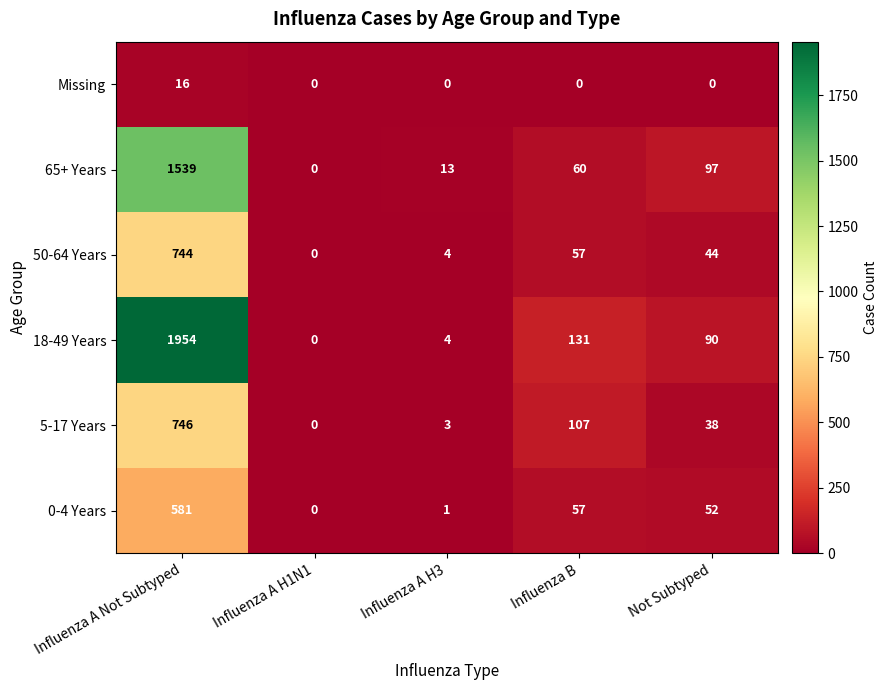

At which label is 0-4 Years closest to 290?

Influenza B